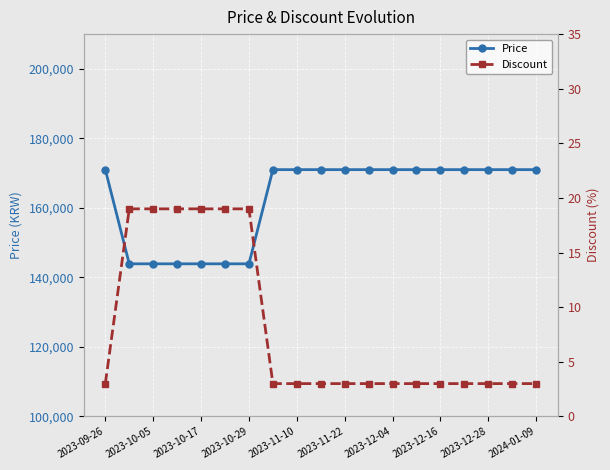

What is the minimum value for Price?

143900